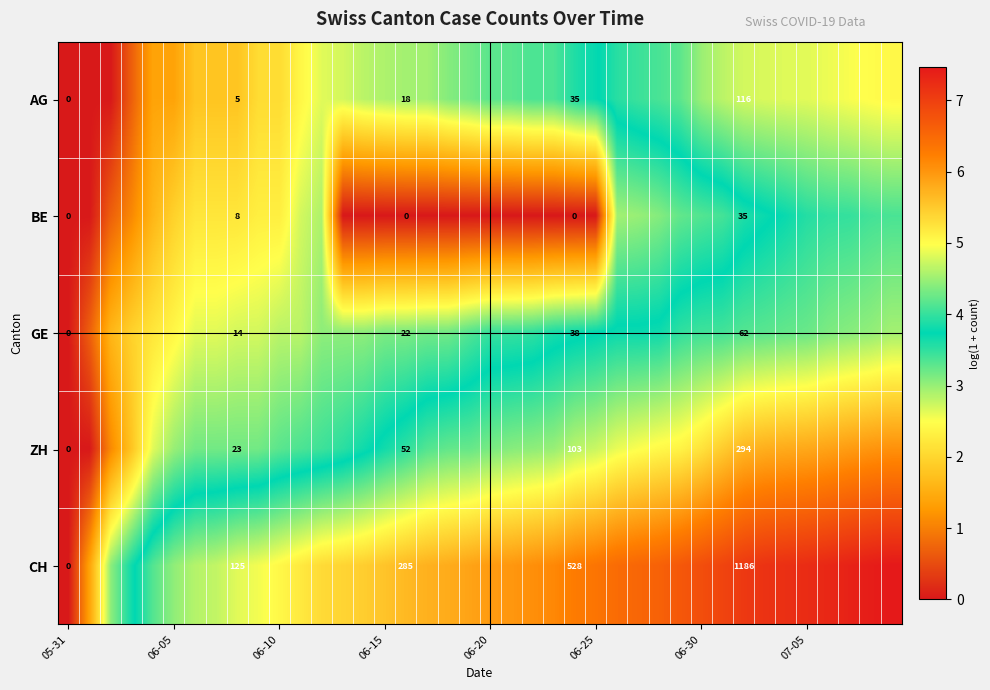

What is the spread (max minus min) of values at 06-20?

6.0